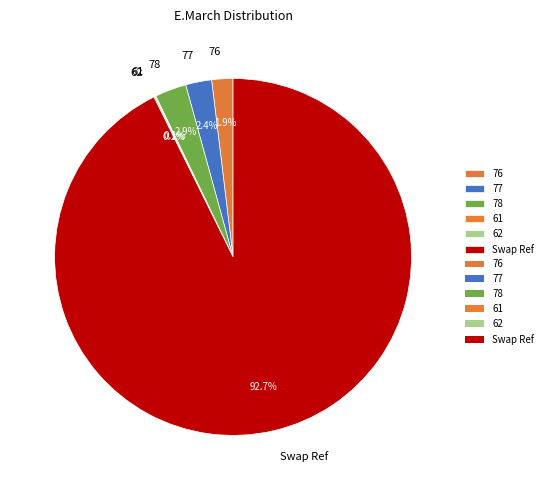

Is it true that 78 is 3% of the pie?

True